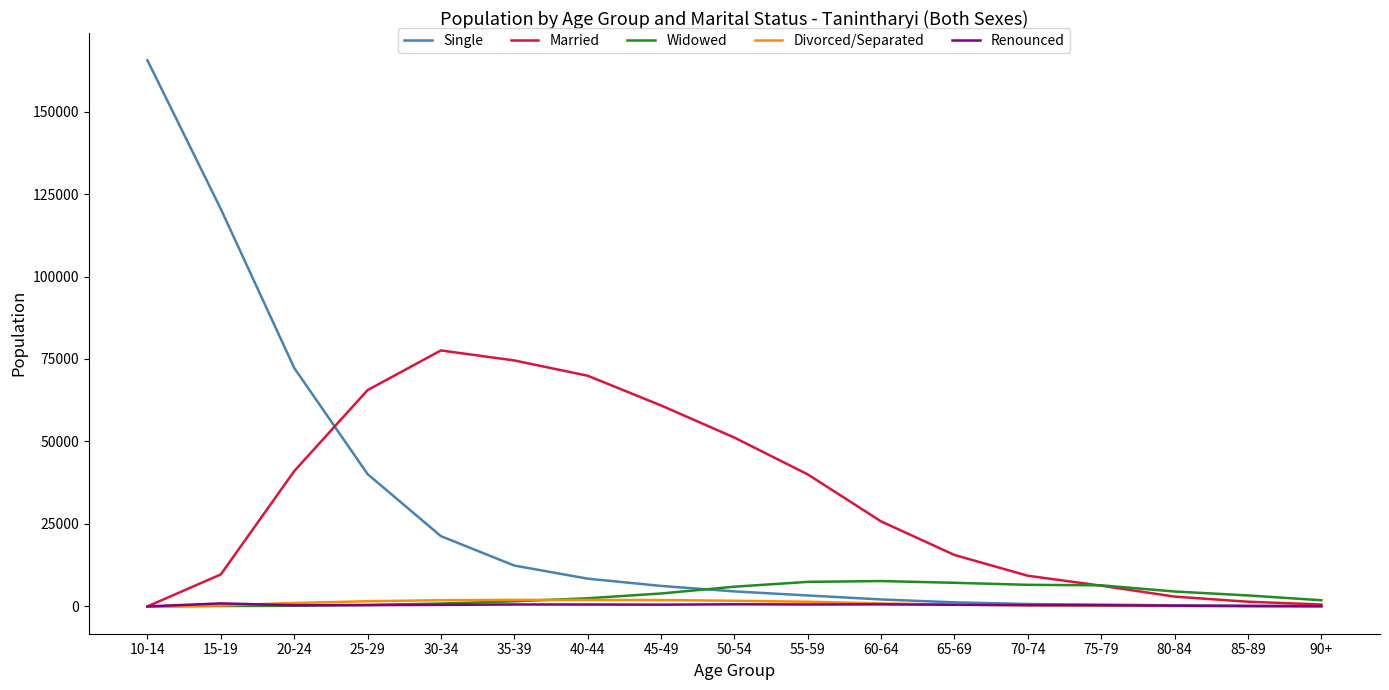

True or false: Married has a value of 21193 at 65-69.

False